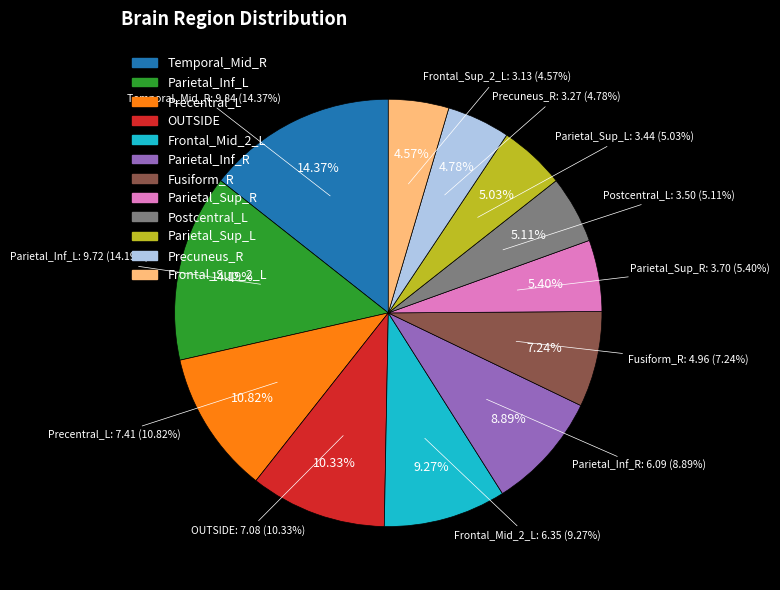

What is the smallest slice in the pie chart?

Frontal_Sup_2_L